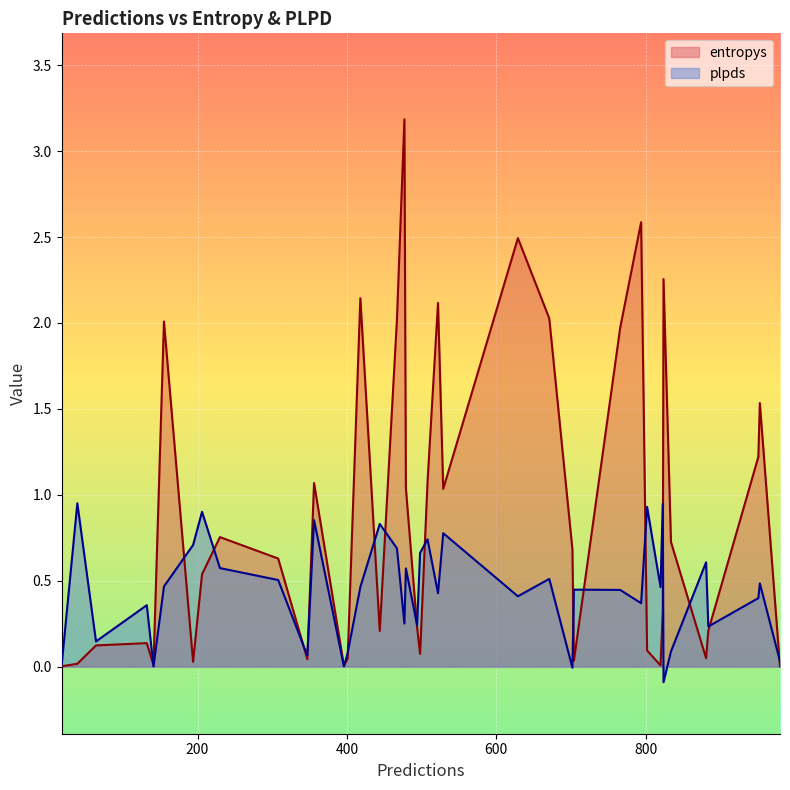

Rank the series by their average value, from highest to lowest.

entropys, plpds